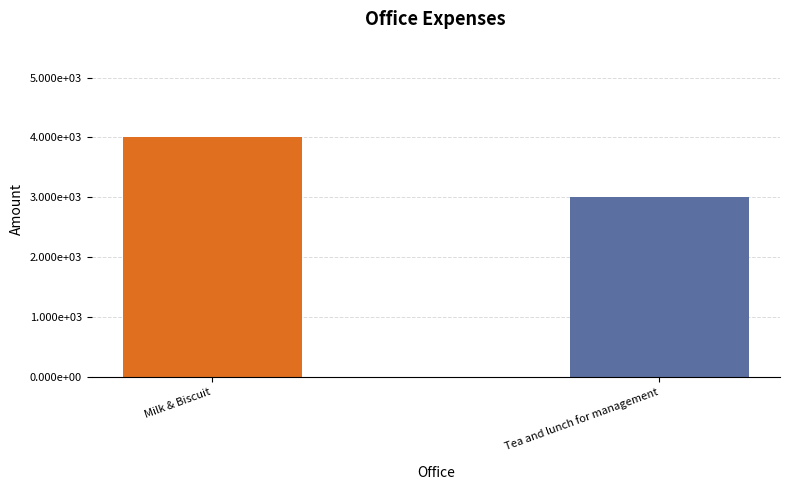

Are the bars horizontal?

No